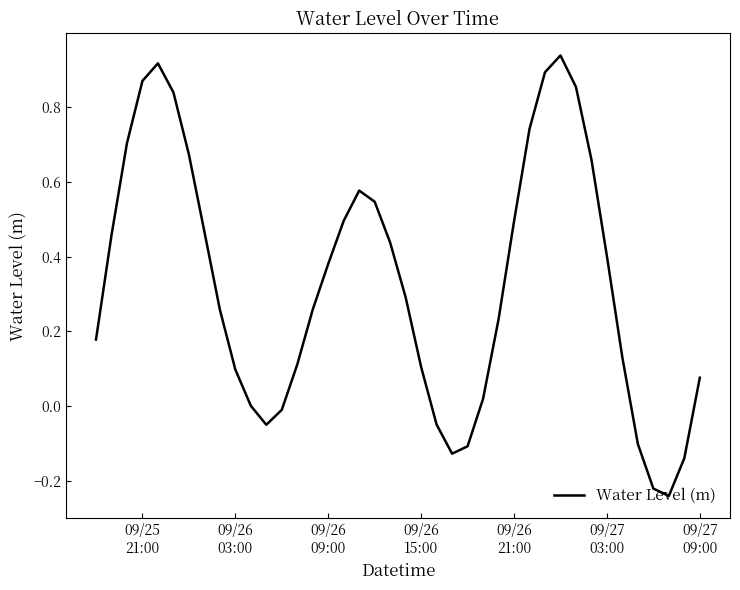

What is the difference between the maximum and minimum values?

1.2